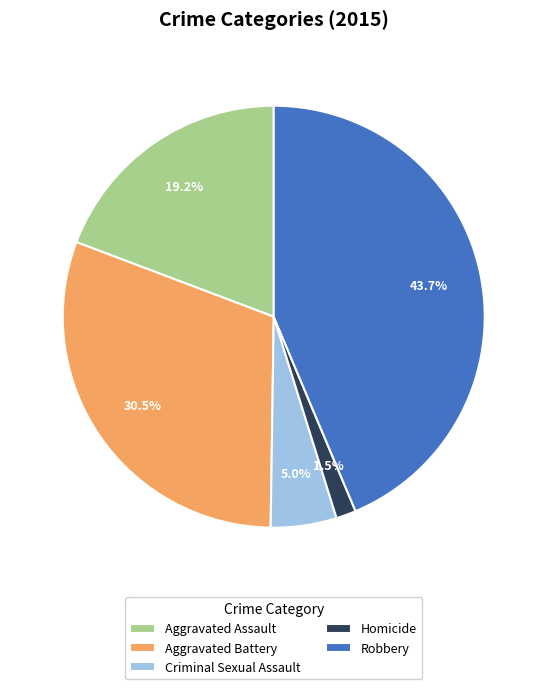

Which category has the biggest portion of the pie?

Robbery